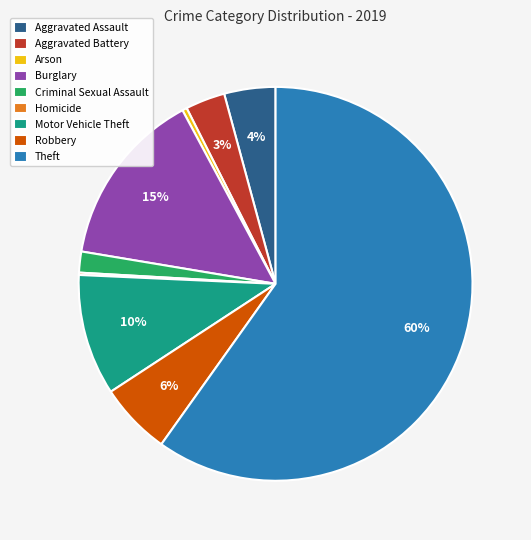

To the nearest percent, what is the combined percentage of Theft and Aggravated Battery?

63%